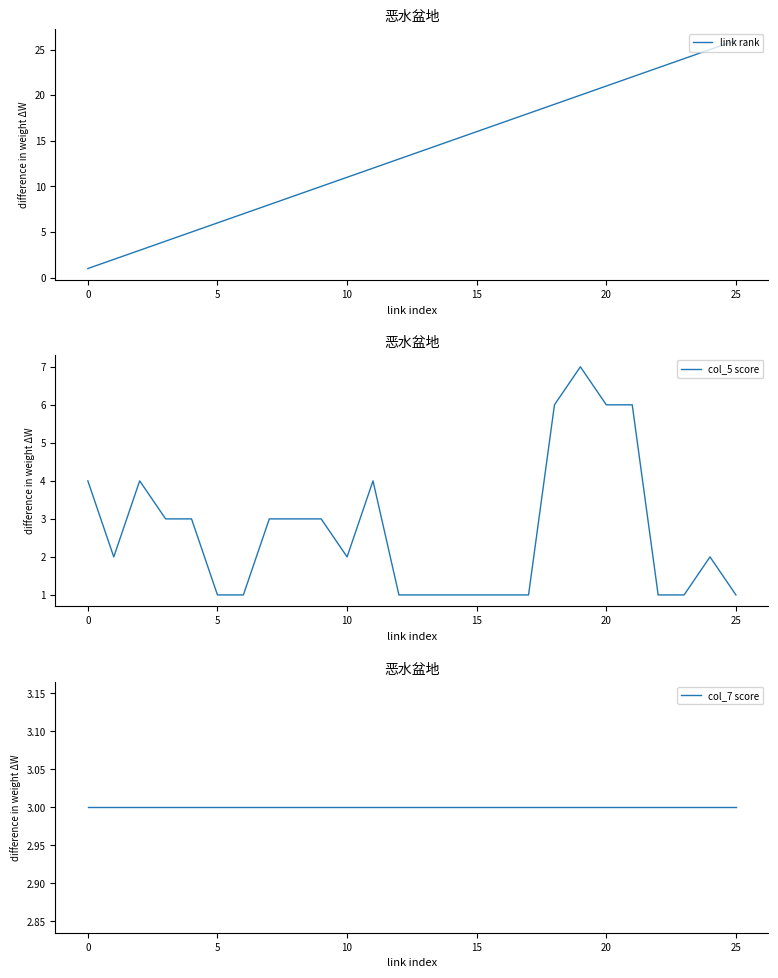

True or false: col_7 score has a value of 3 at 12.

True